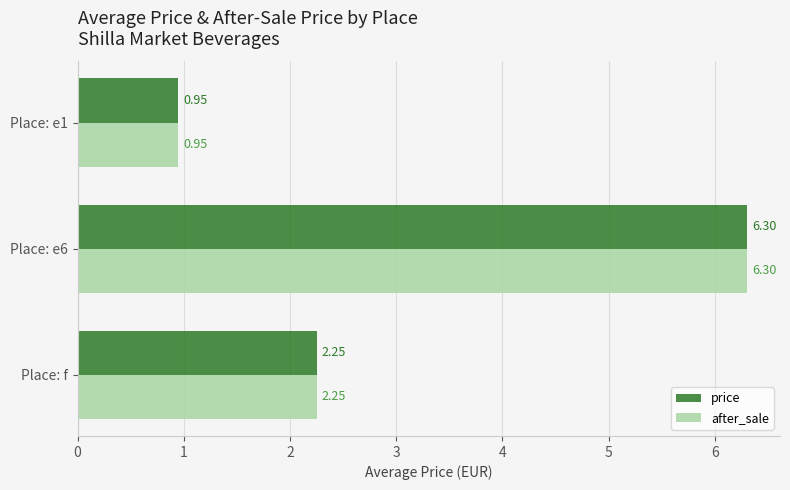

List the labels in order of after_sale value, largest first.

Place: e6, Place: f, Place: e1